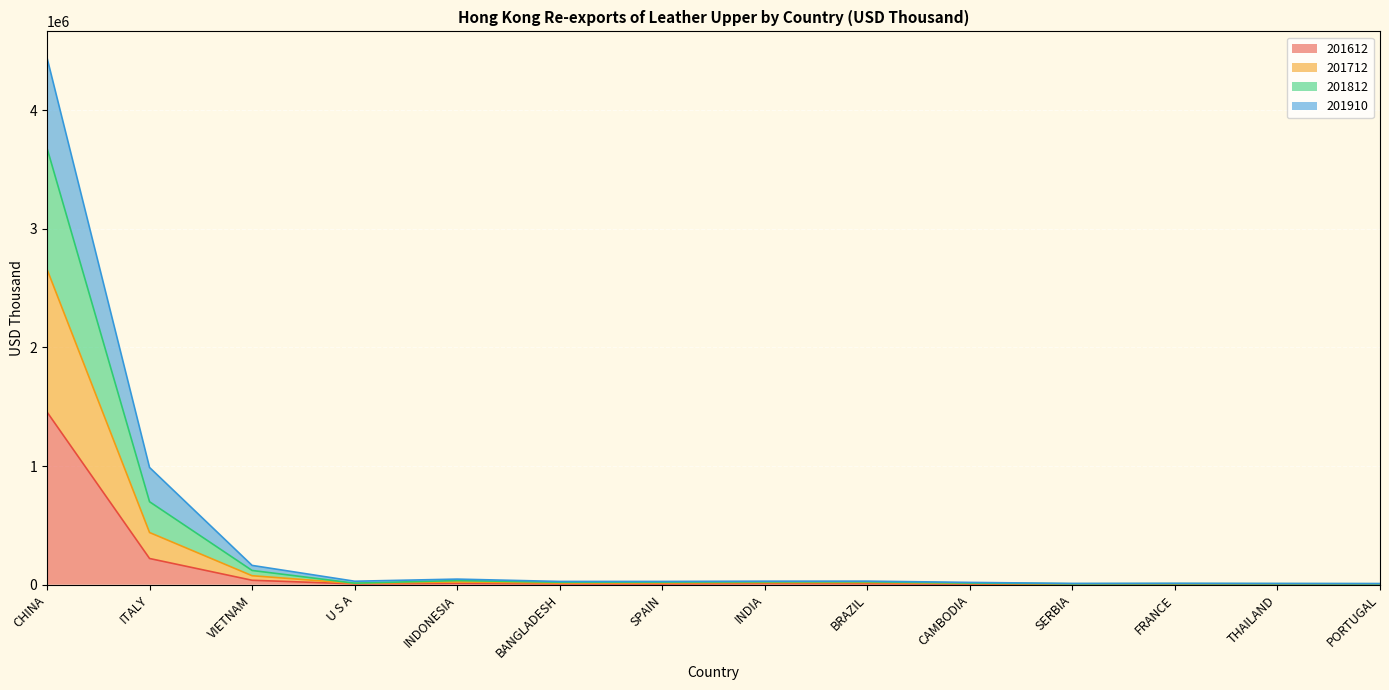

Does the chart display data point markers on the line(s)?

No